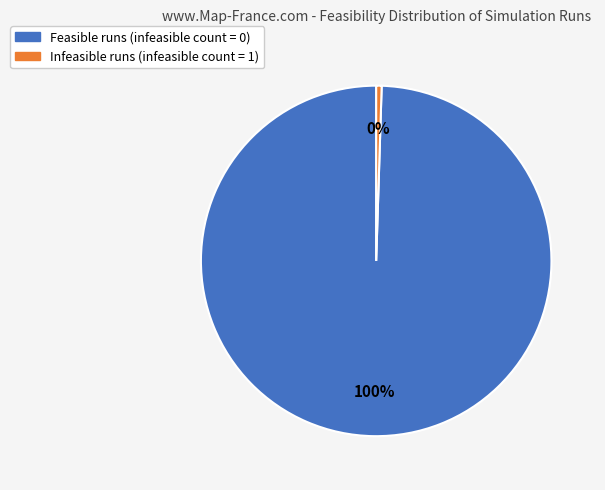

Does Infeasible runs (infeasible count = 1) represent more than half of the total?

No